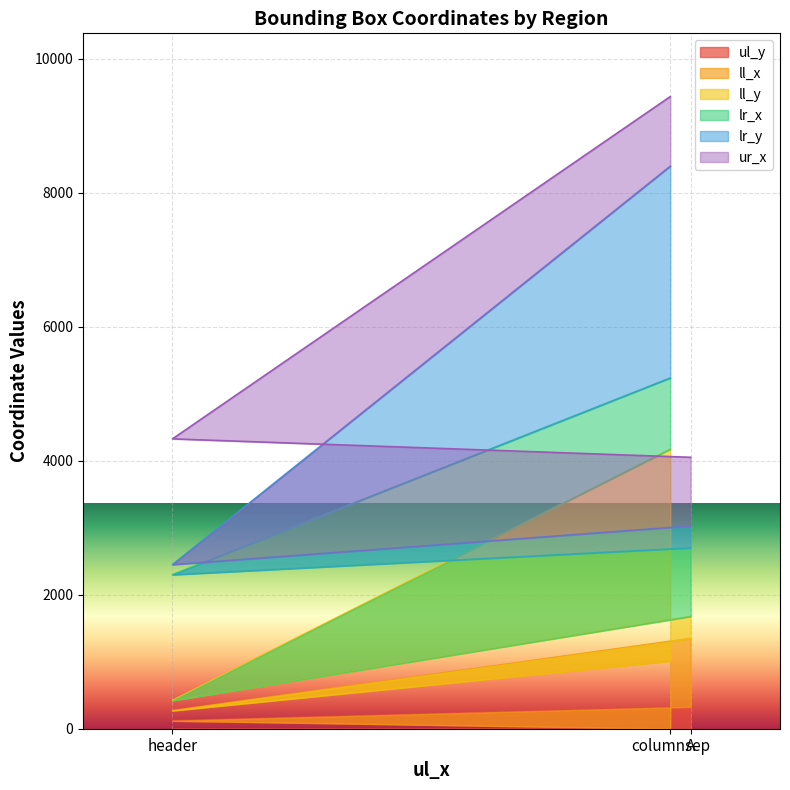

Between header and columnsep, which is larger?

header